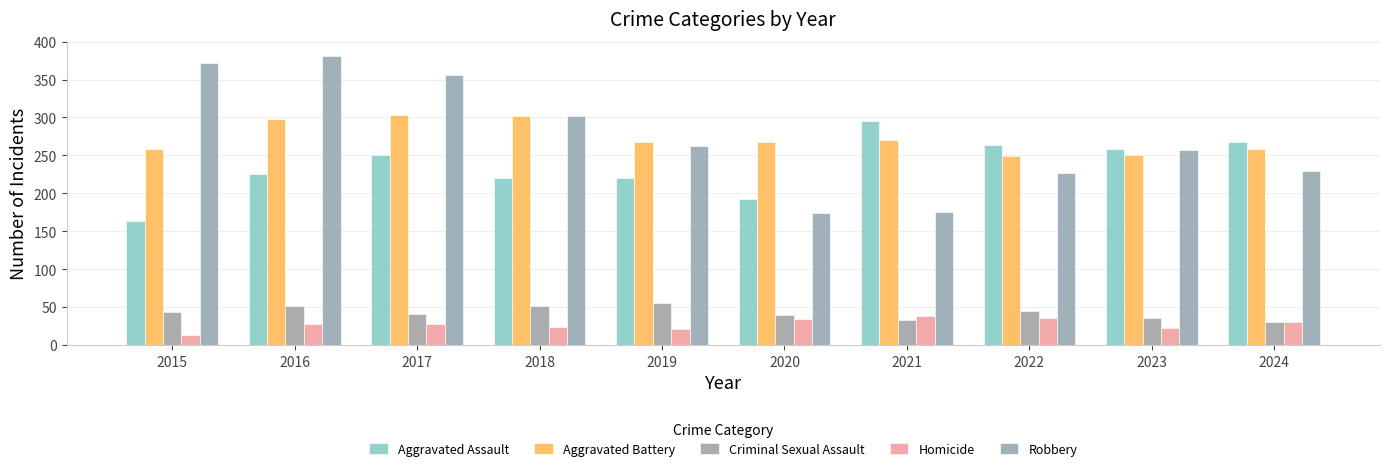

Is it true that Homicide equals 59 at 2022?

False